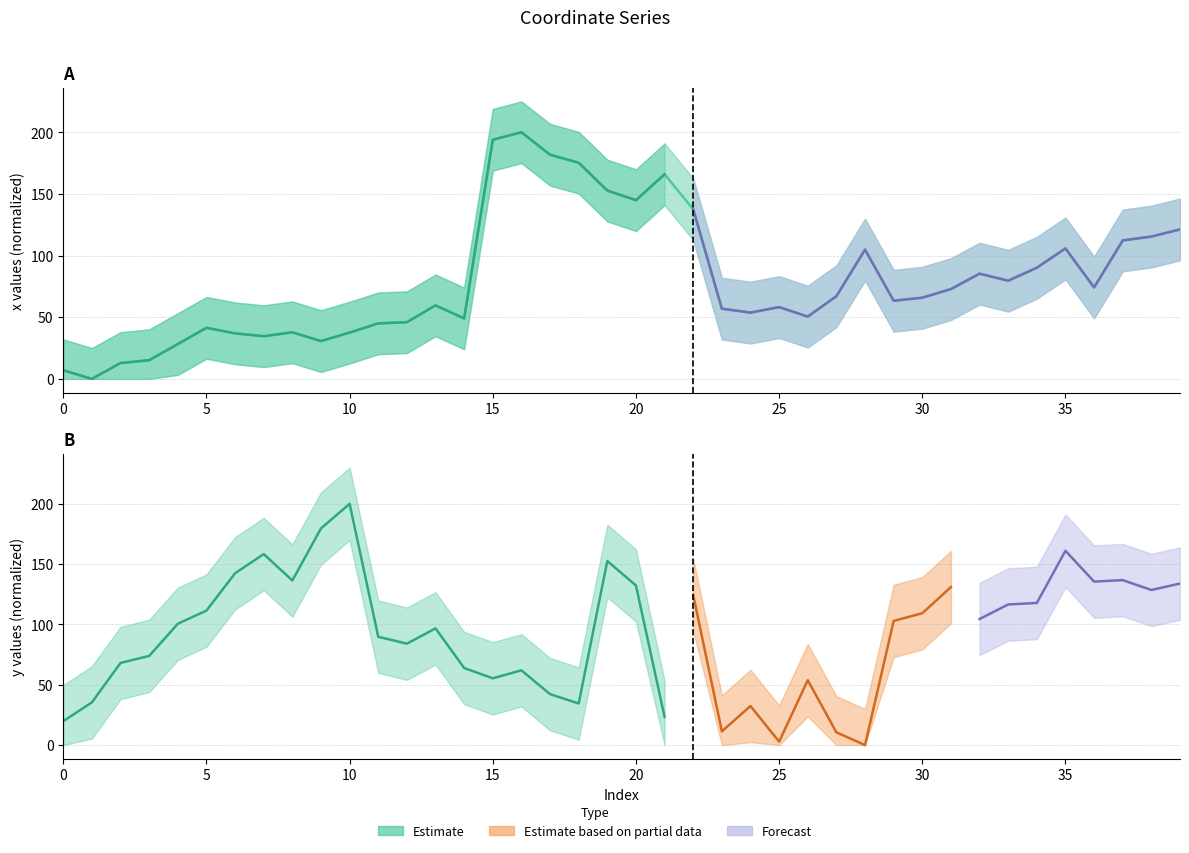

True or false: the data shows 9.2 at 12.

False